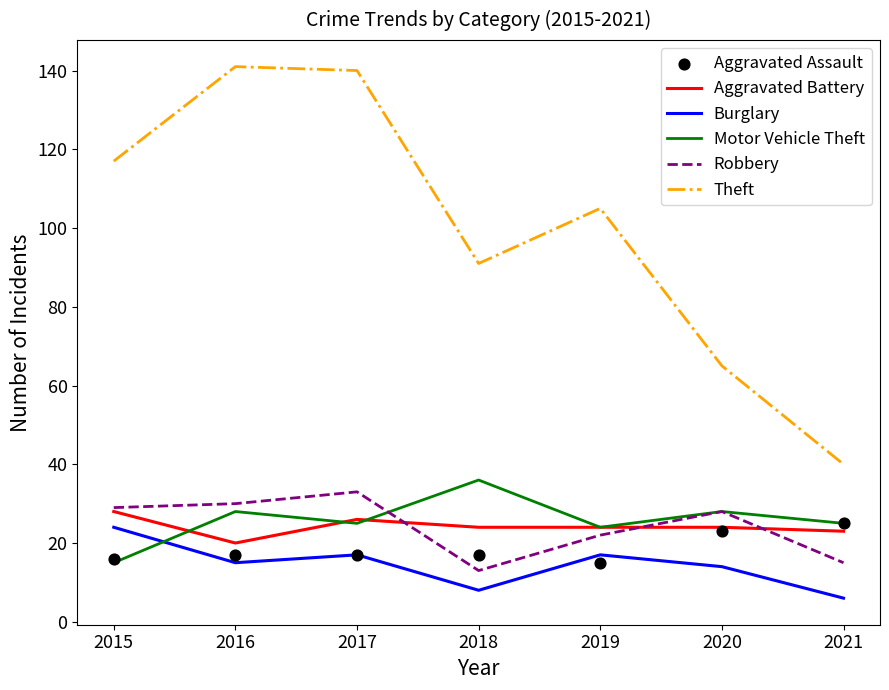

Which series reaches the minimum Y coordinate?

Burglary